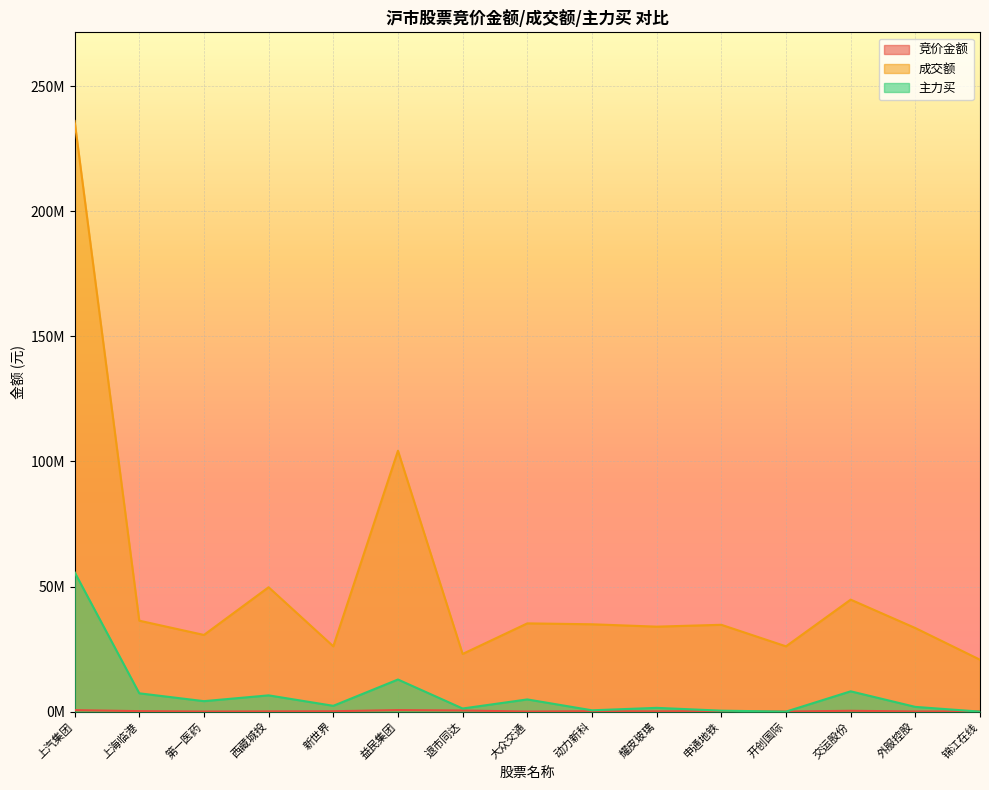

True or false: 成交额 and 主力买 cross at least once.

False